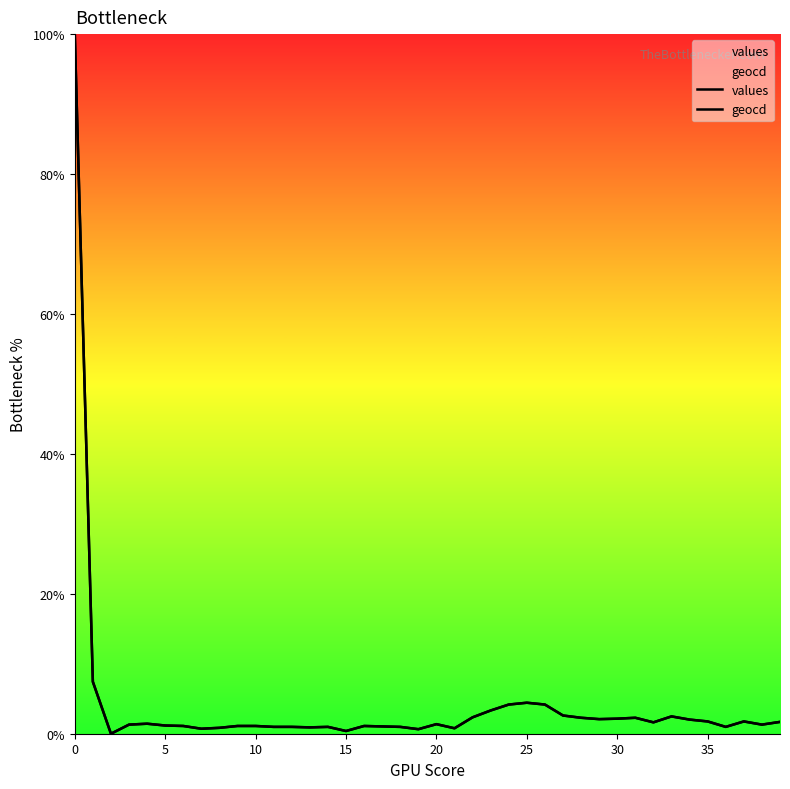

Between 10 and 16, which series saw the biggest shift?

values